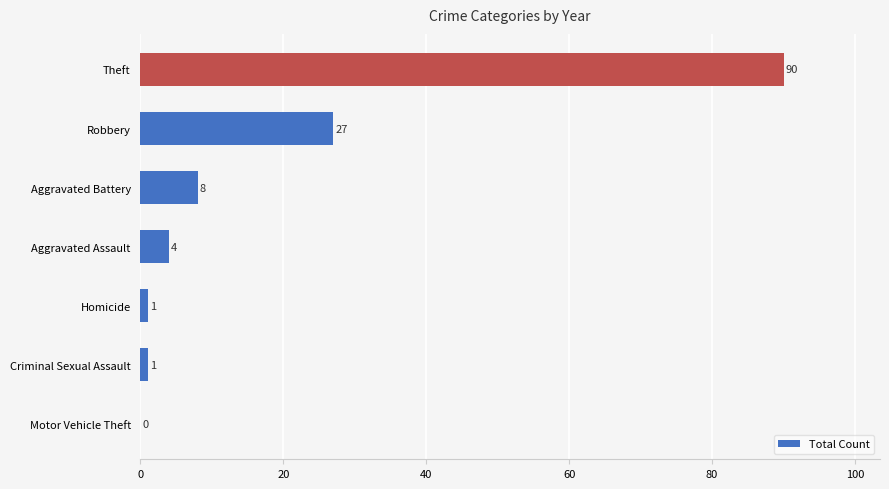

How many distinct data groups are displayed?

1